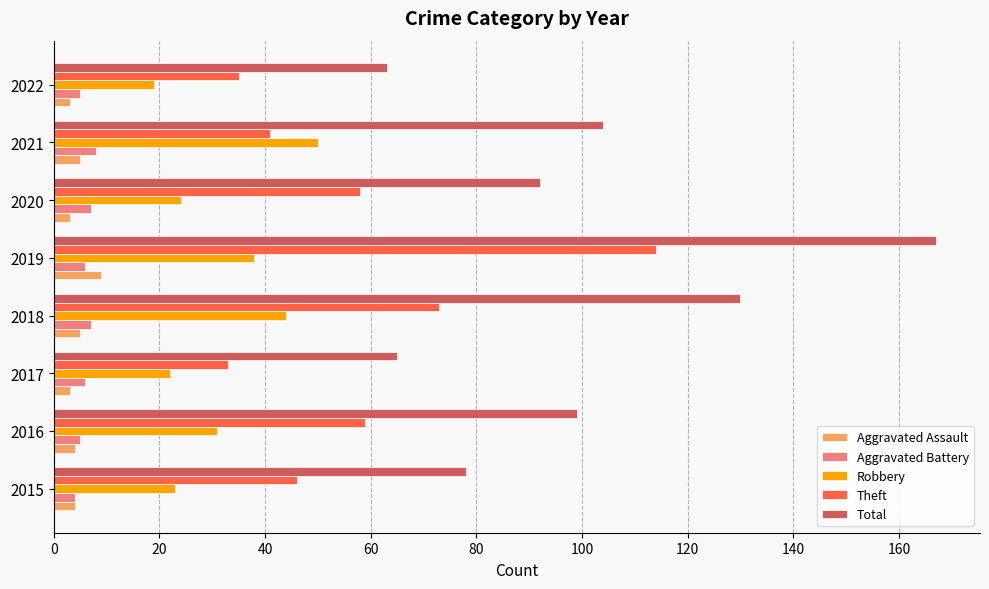

The value of Total at 2015 is 125. True or false?

False